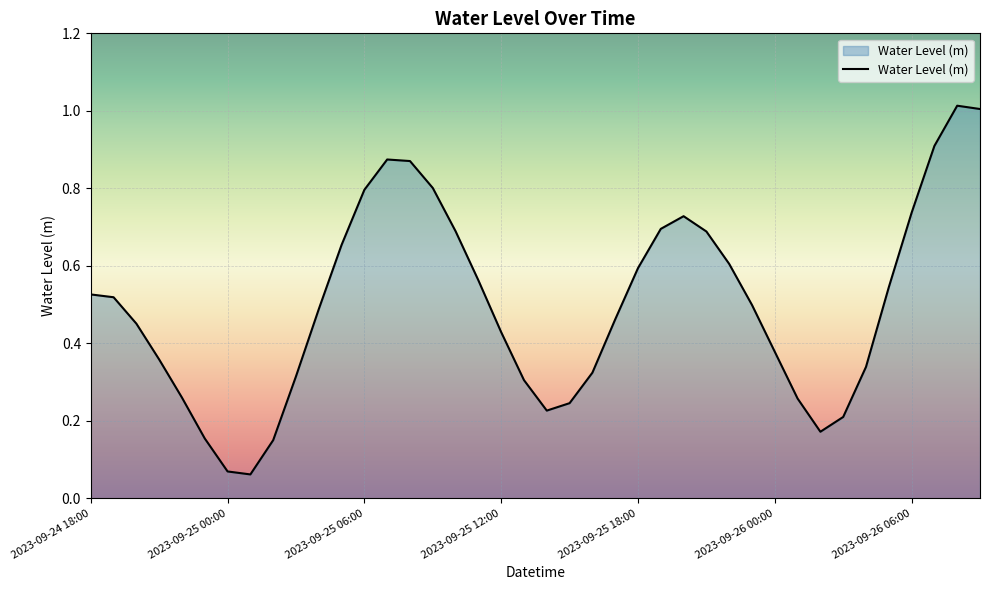

Does the chart have visible grid lines?

Yes